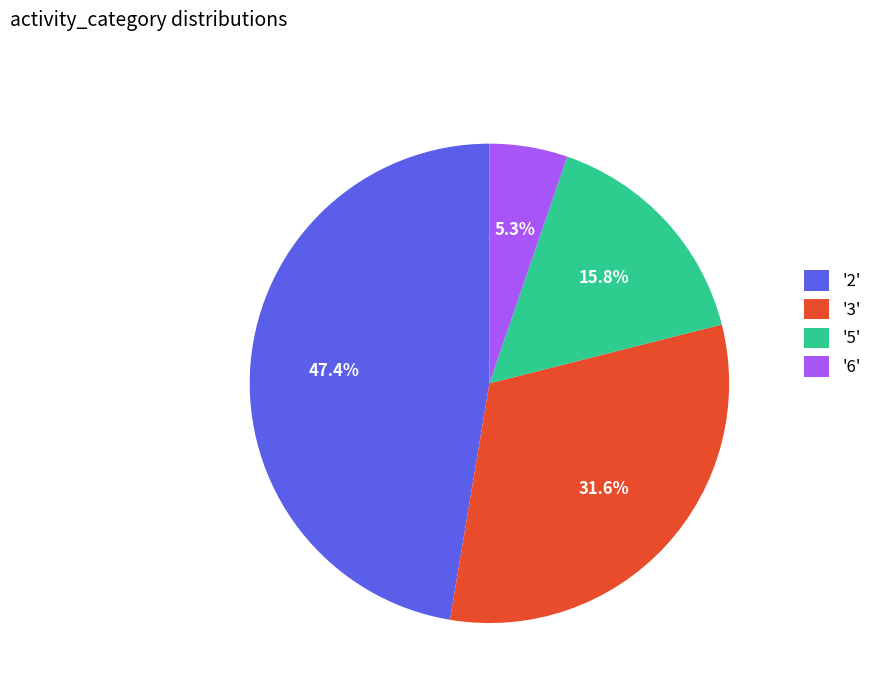

What is the ratio of the value at '5' to the value at '6'?

3.0